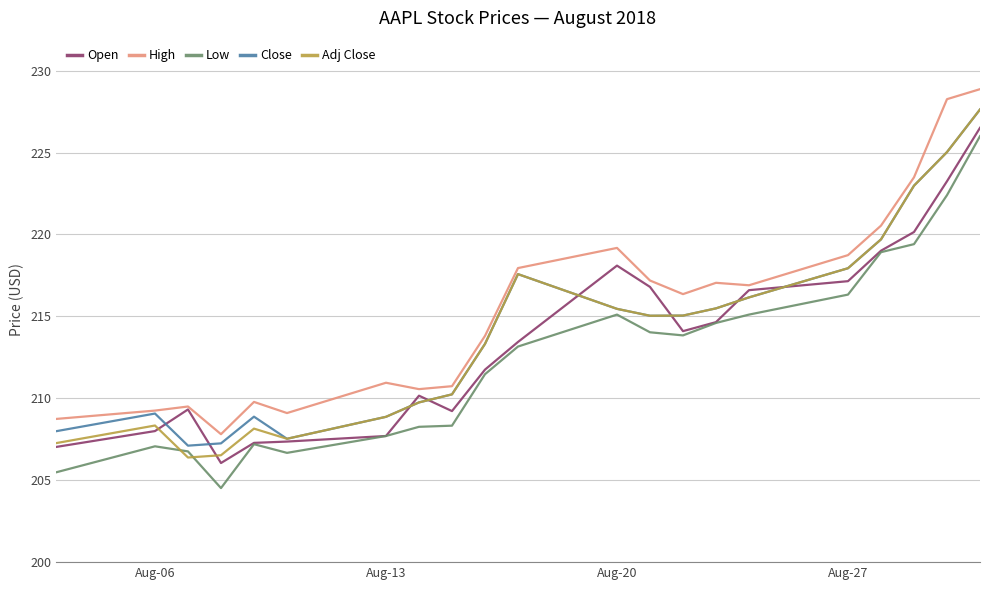

What is the difference between the maximum and minimum values in the Low series?

21.5